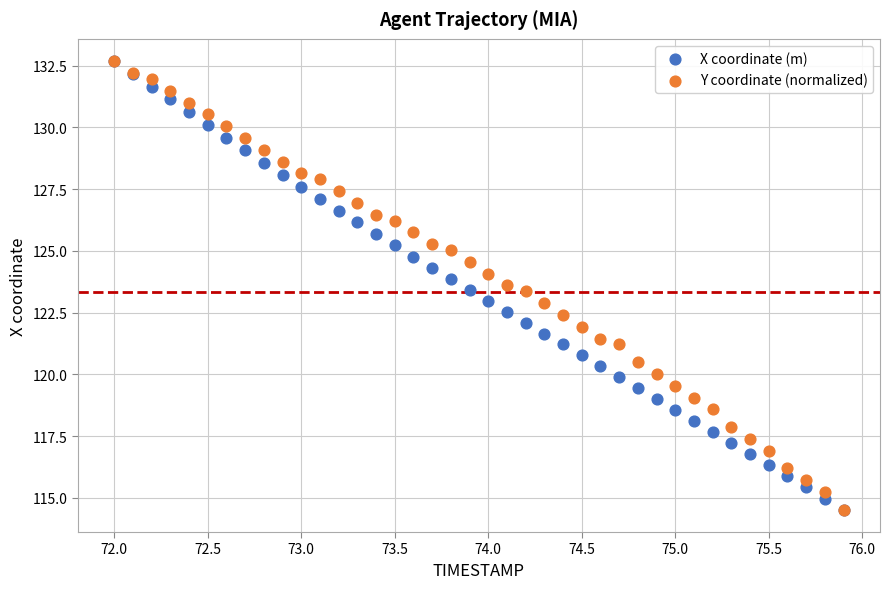

What are all the series names shown in the legend?

X coordinate (m), Y coordinate (normalized)